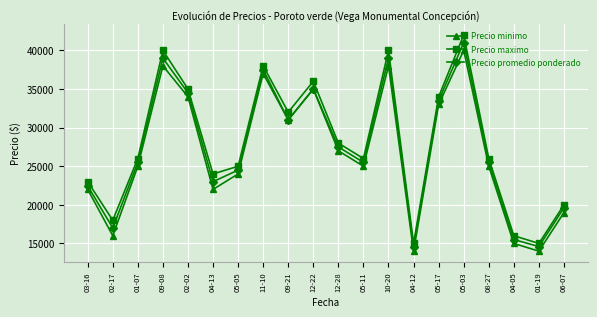

True or false: Precio maximo and Precio promedio ponderado cross at least once.

False